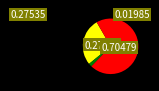

Is there a majority slice in this chart?

Yes